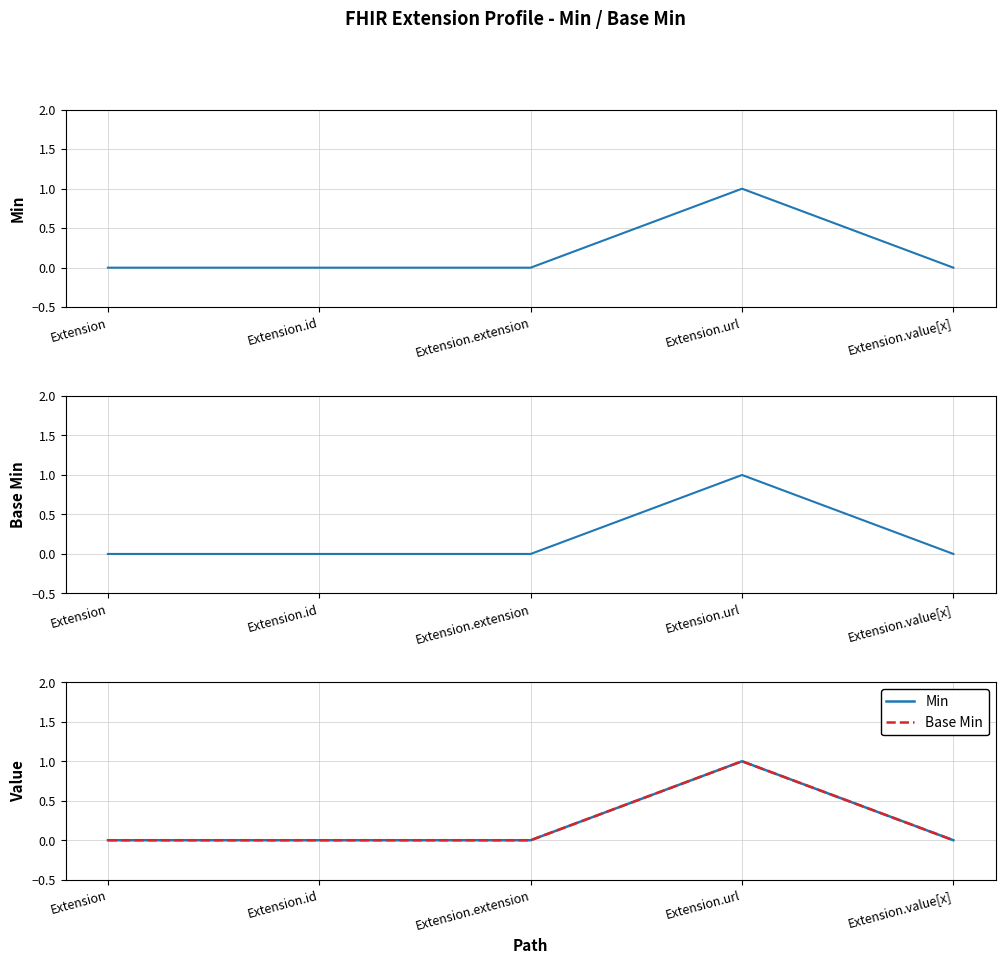

True or false: Base Min and Min intersect in this chart.

False